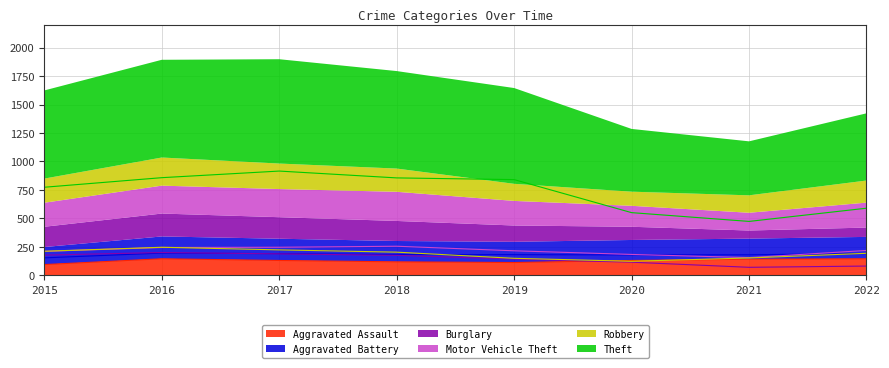

Between 2016 and 2017, which series saw the biggest shift?

Theft